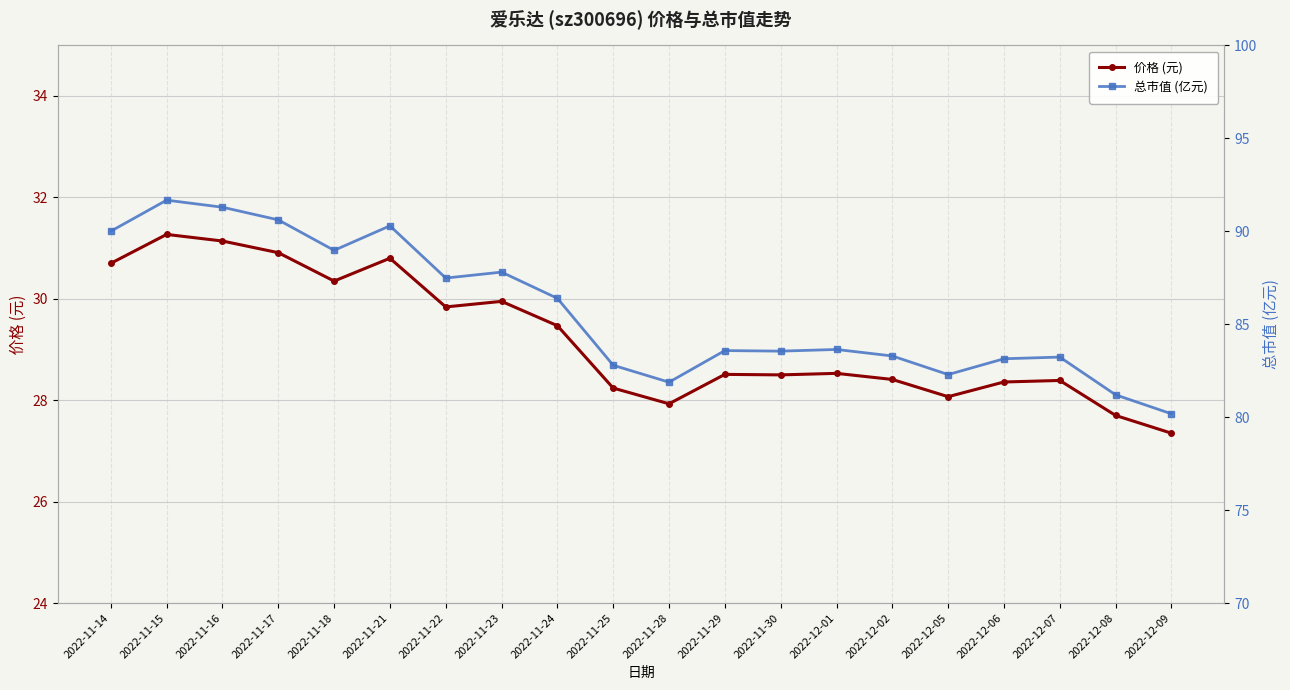

Rank the series by their maximum value, from lowest to highest.

价格 (元), 总市值 (亿元)